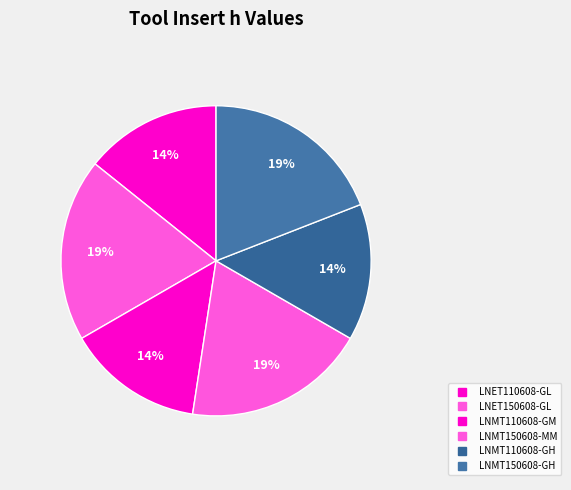

How much of the chart is everything except LNMT110608-GM?

85.8%